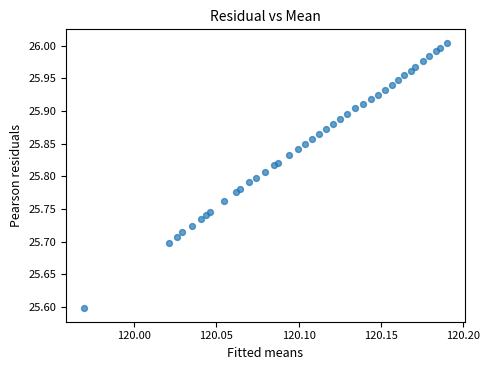

What Y value in the scatter plot is closest to 25?

25.6